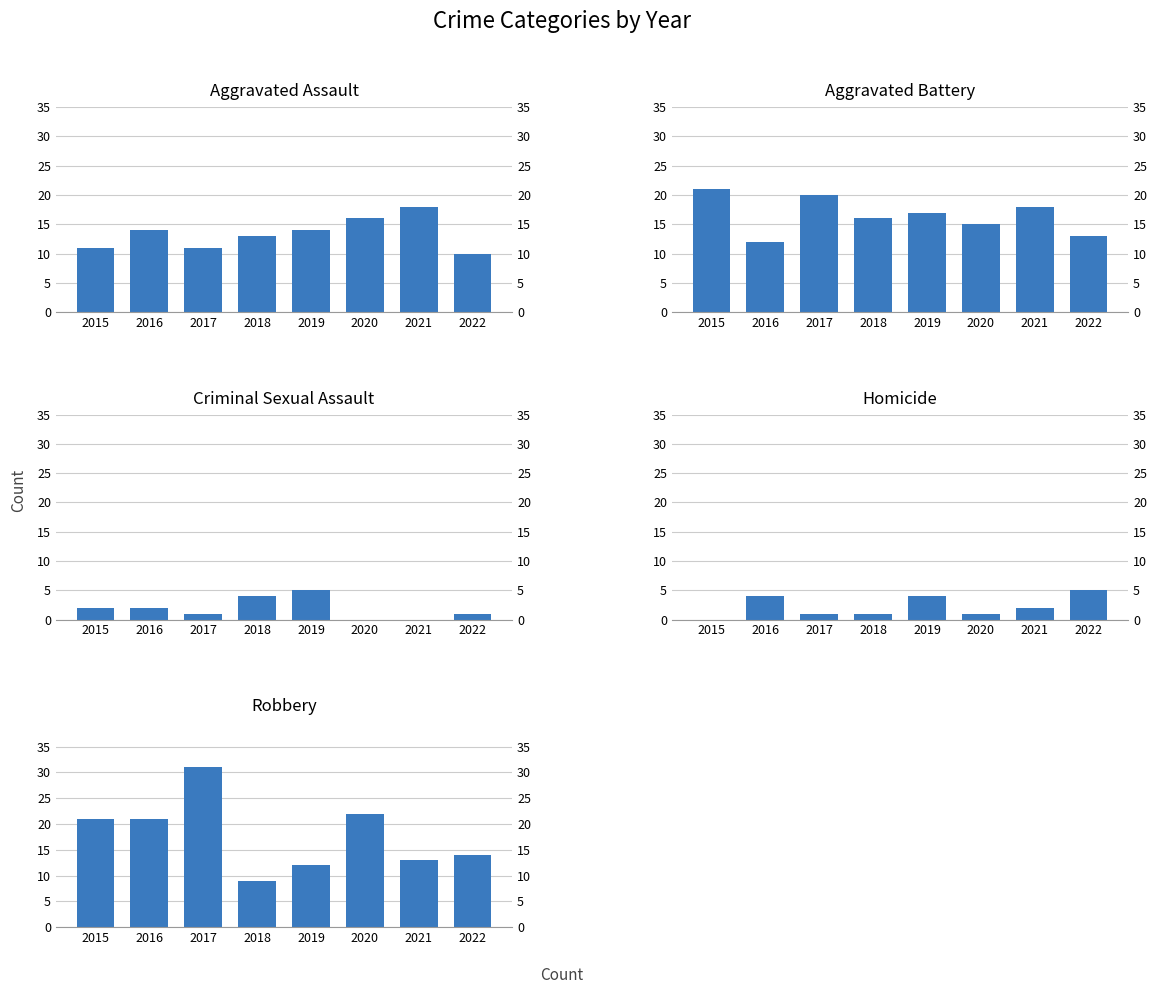

What is the value of the Aggravated Assault bar at the 7th from the left?

18